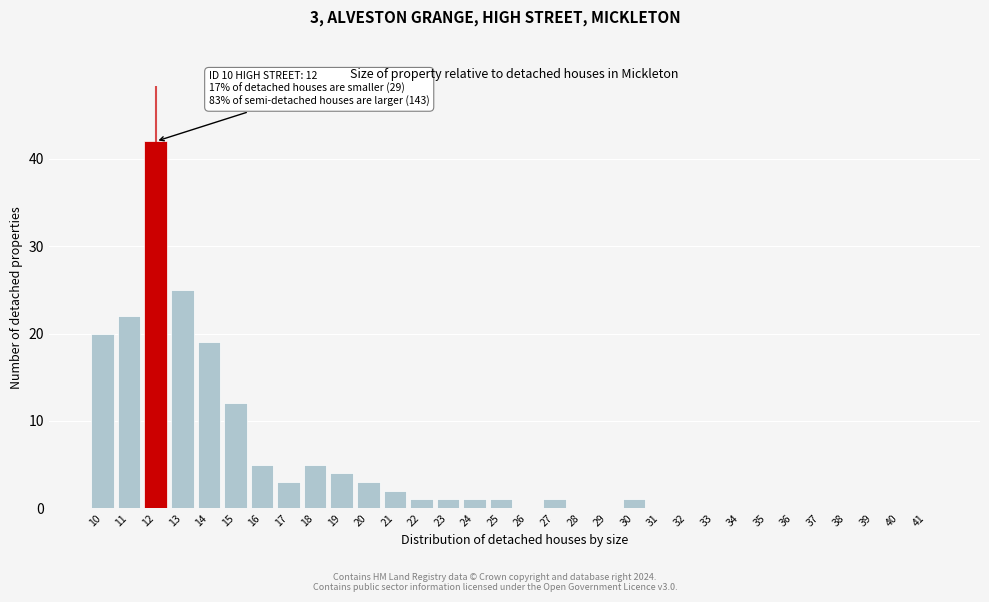

What is the change in value from 11 to 22?

-21